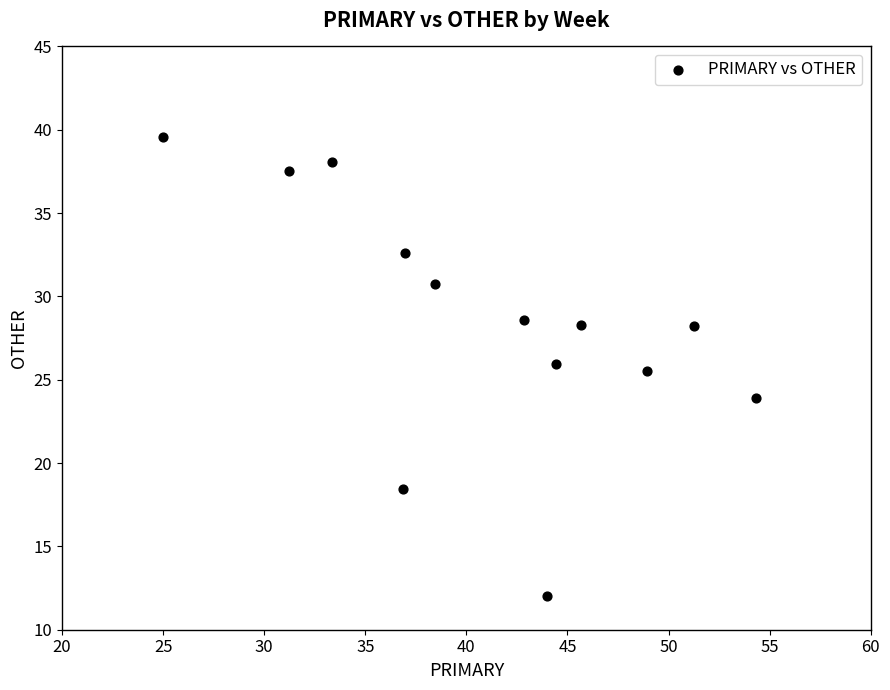

What is the range of Y values (max minus min)?

27.6